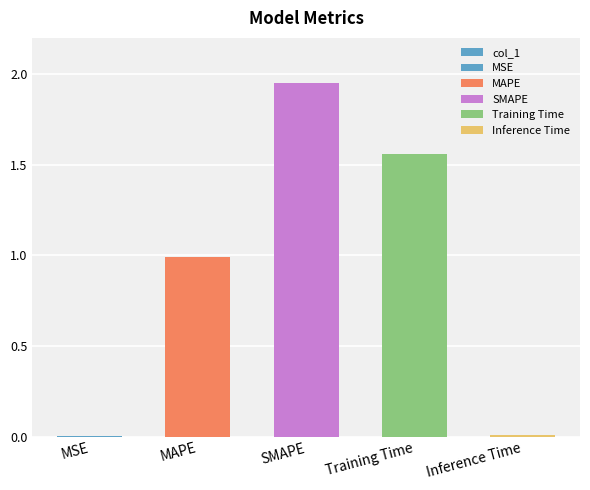

True or false: the data shows 0.0 at MSE.

False